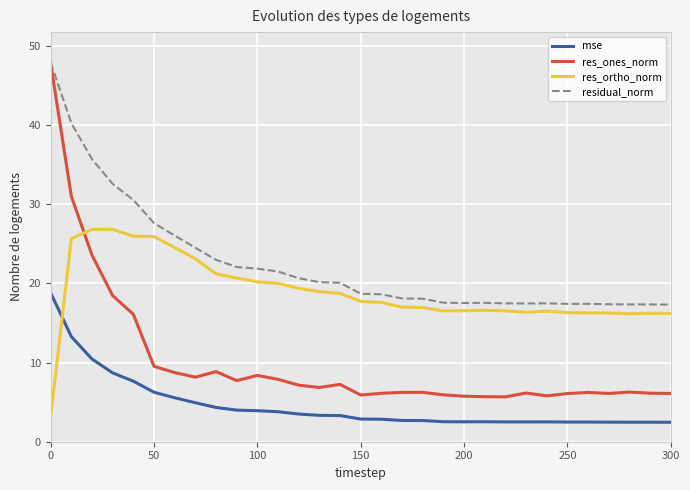

Which series has the largest total across all categories?

residual_norm